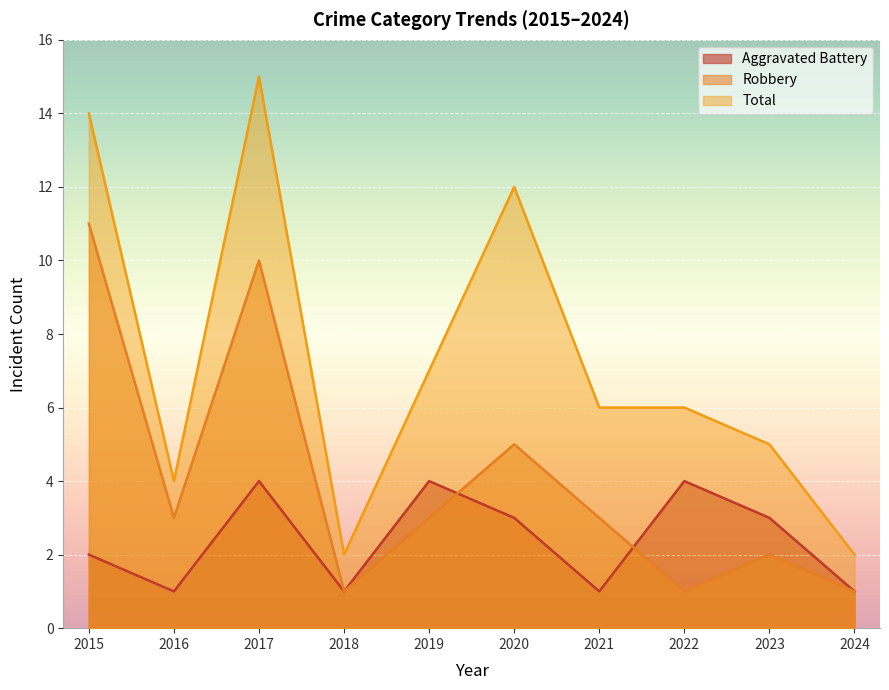

True or false: Aggravated Battery and Total cross at least once.

False